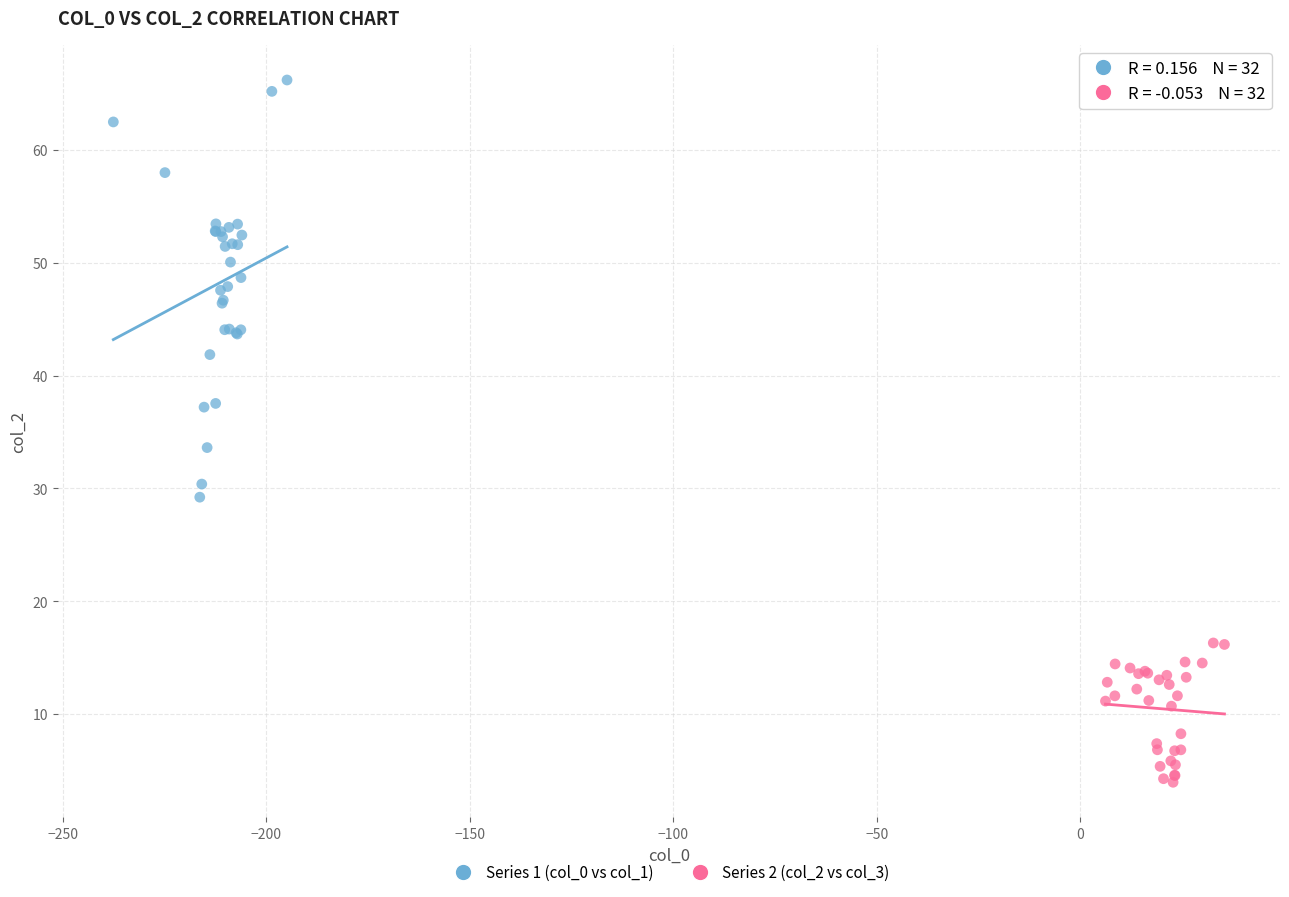

Which series contains the highest Y value?

Series 1 (col_0 vs col_1)